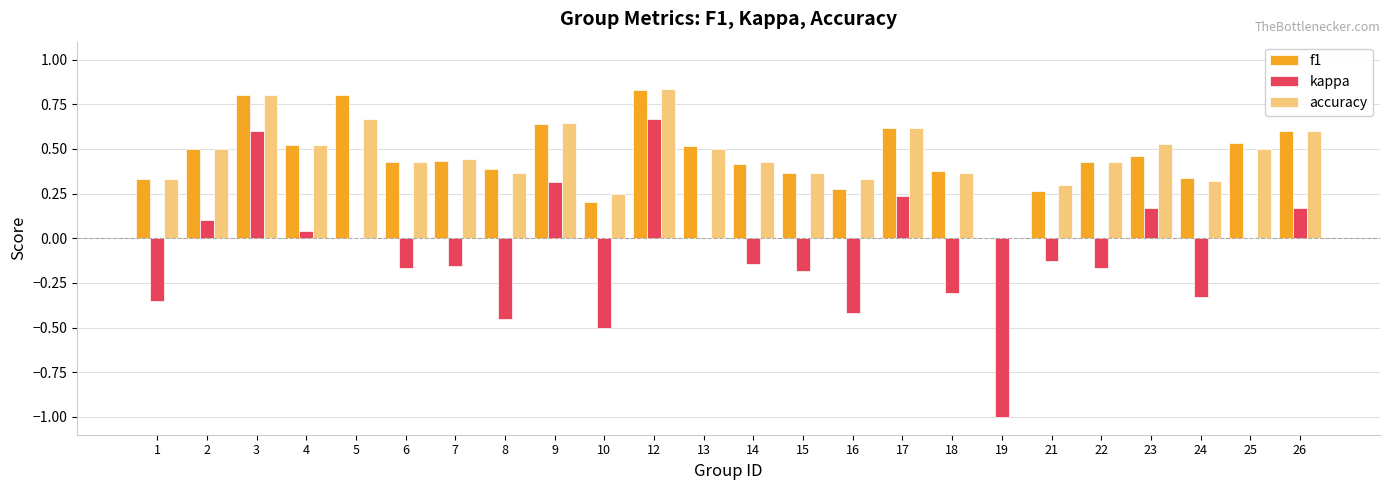

At which label is accuracy closest to 0?

19